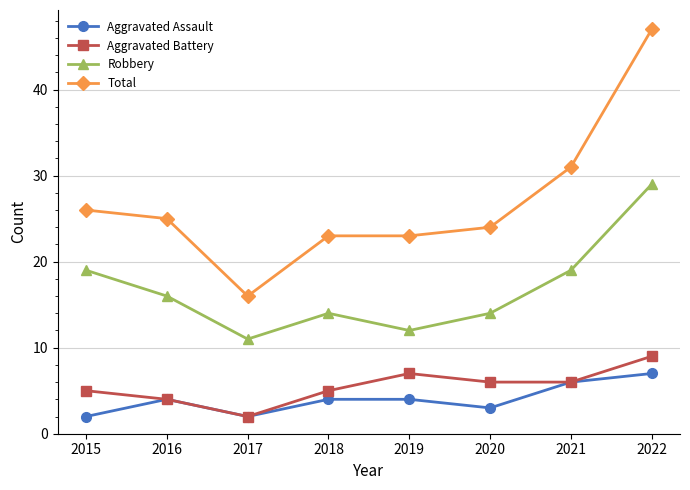

What is the total value across all series at 2020?

47